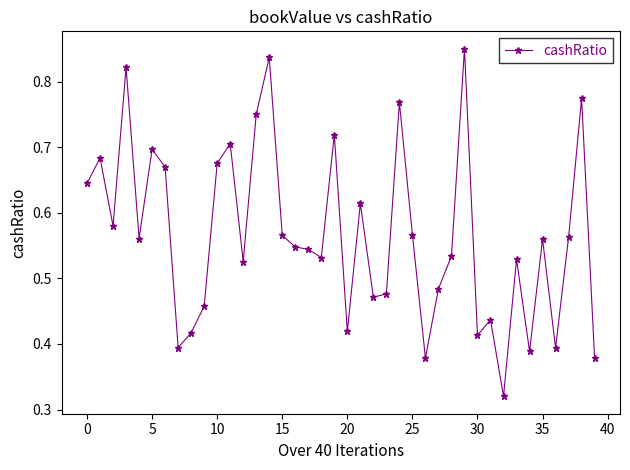

True or false: the data has more than 0 interior local peaks.

True